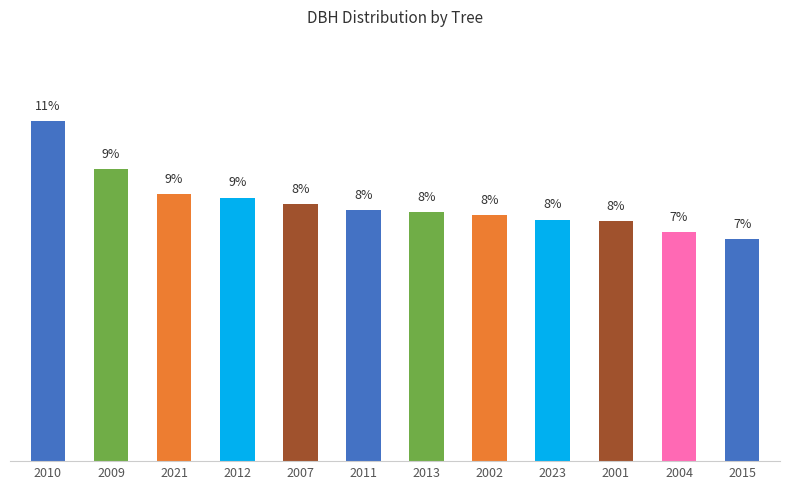

True or false: the data shows 7.4 at 2004.

True